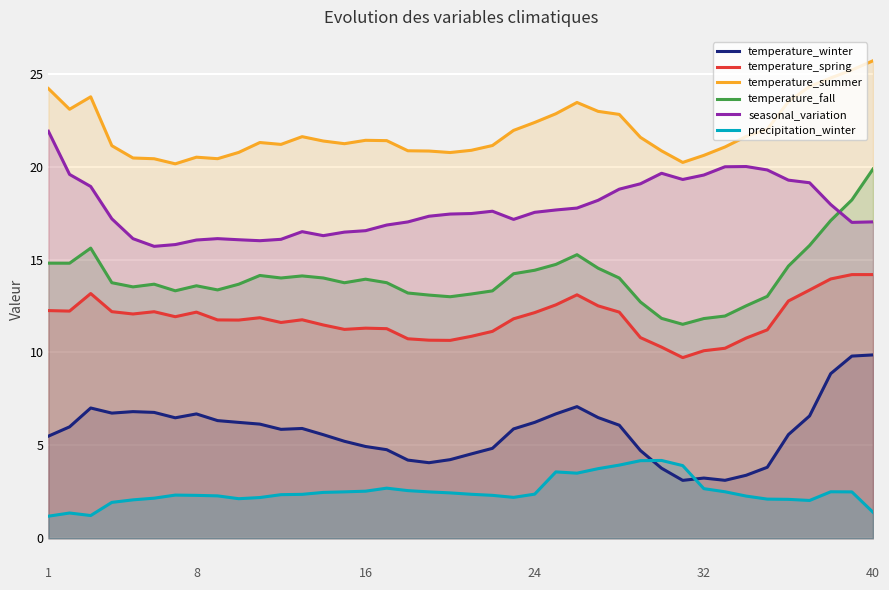

Read the precipitation_winter value at 16.

2.5